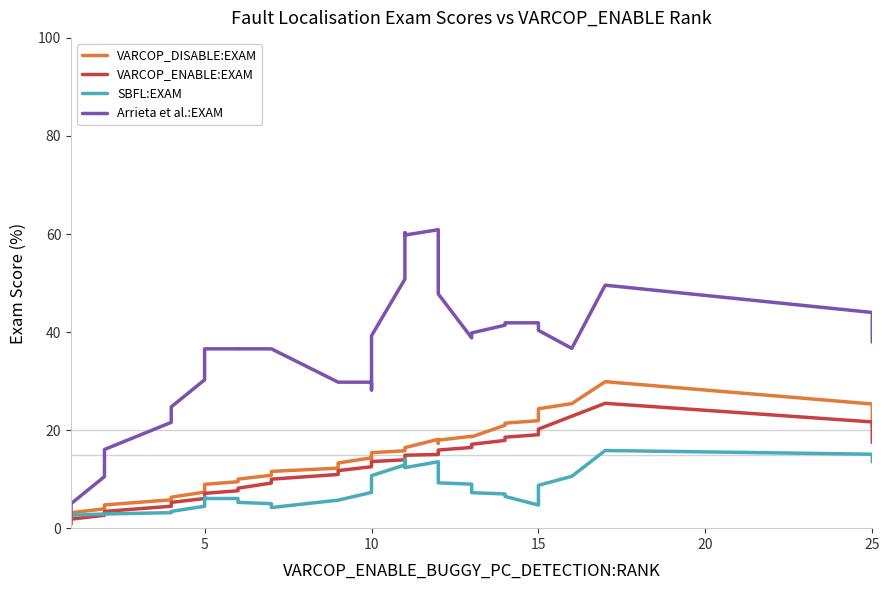

True or false: SBFL:EXAM and Arrieta et al.:EXAM intersect in this chart.

False